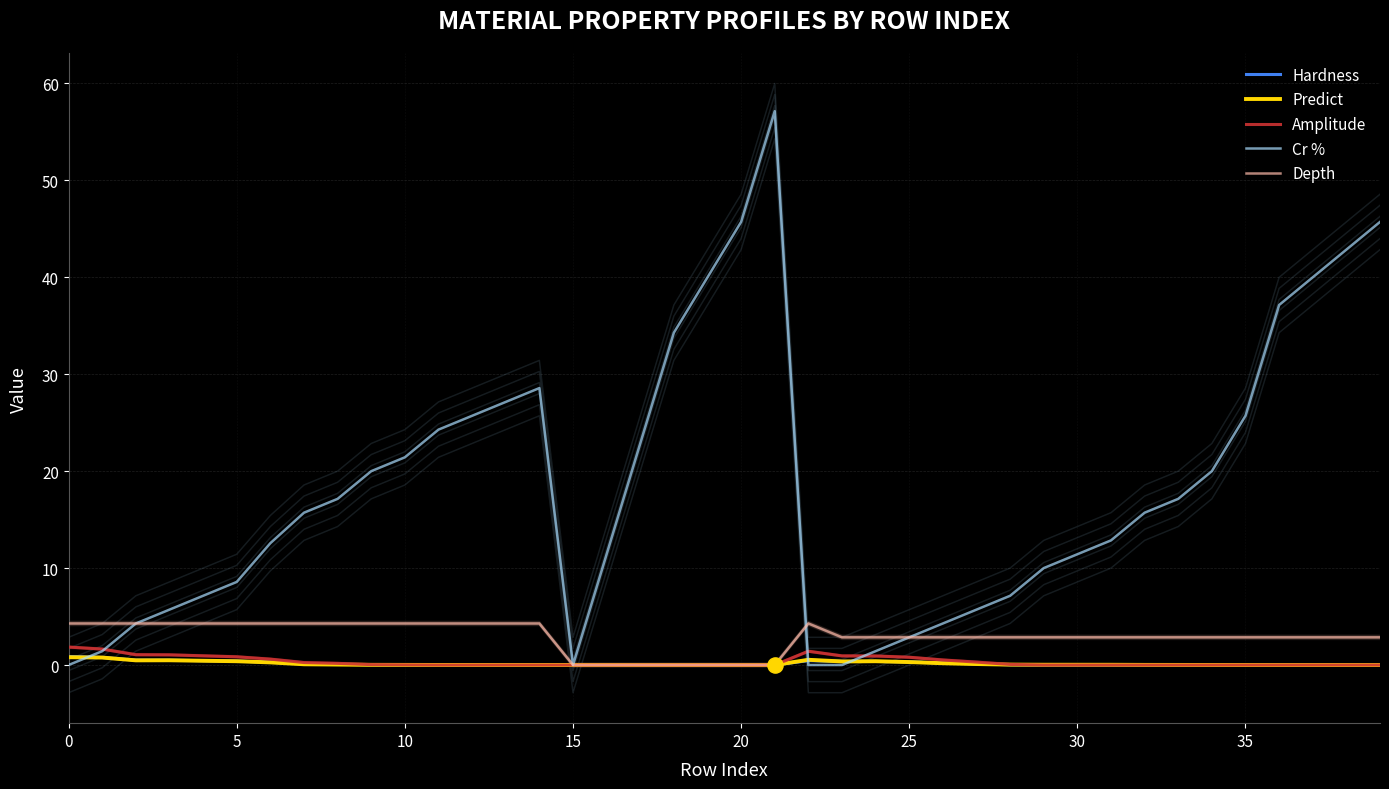

What is the total value across all series at 22?

6.7